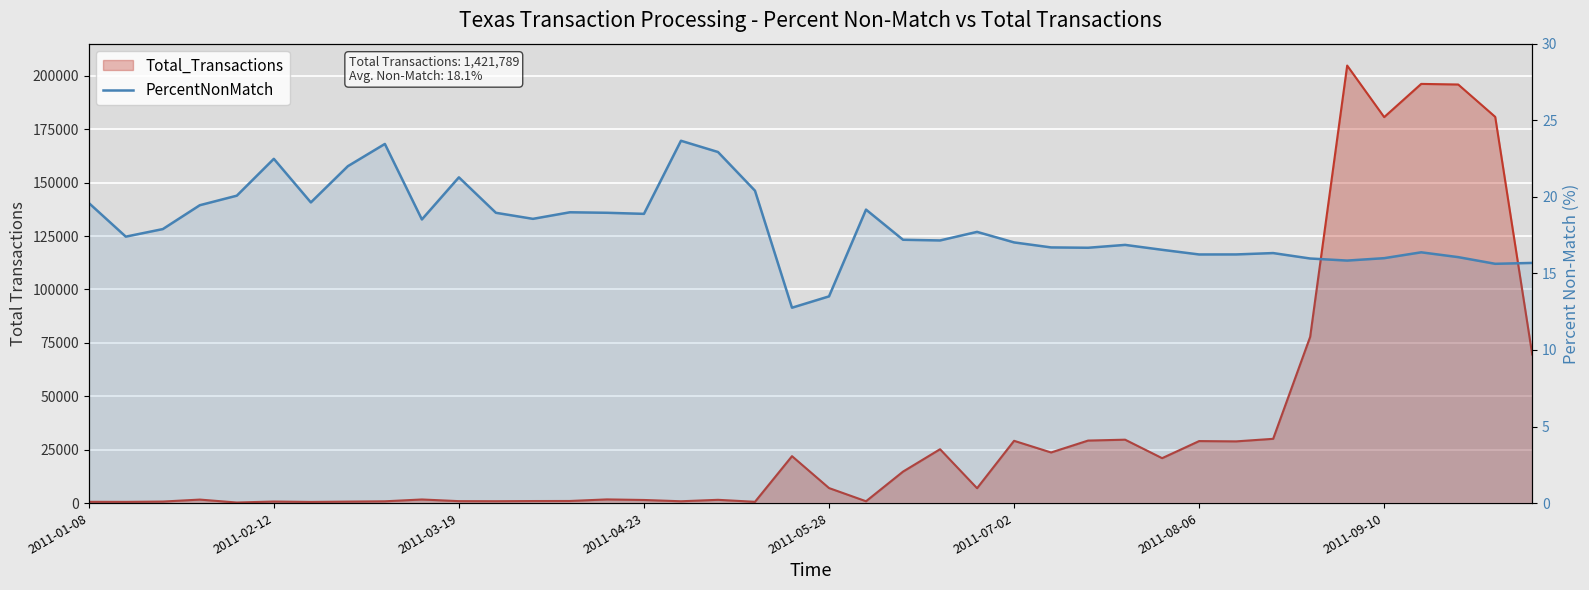

Reading left to right, list all the values displayed in this chart.

19.6	17.4	17.9	19.5	20.1	22.5	19.6	22.0	23.5	18.5	21.3	19.0	18.6	19.0	19.0	18.9	23.7	22.9	20.4	12.8	13.5	19.2	17.2	17.1	17.7	17.0	16.7	16.7	16.9	16.5	16.2	16.2	16.3	16.0	15.8	16.0	16.4	16.1	15.6	15.7